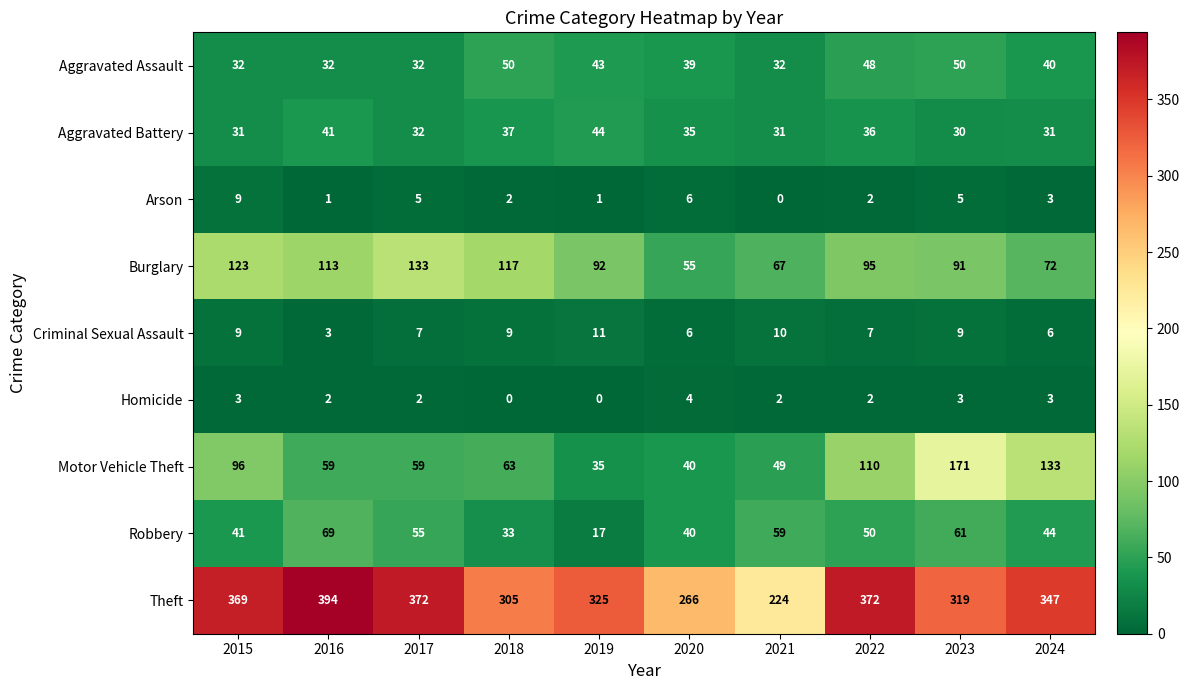

Which series has the largest range (max minus min)?

Theft